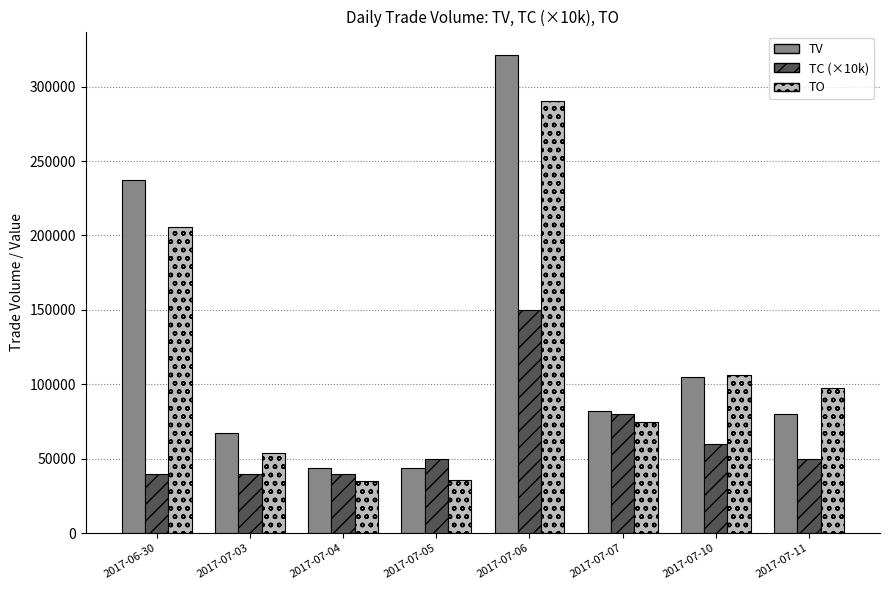

Which series has the largest range (max minus min)?

TV